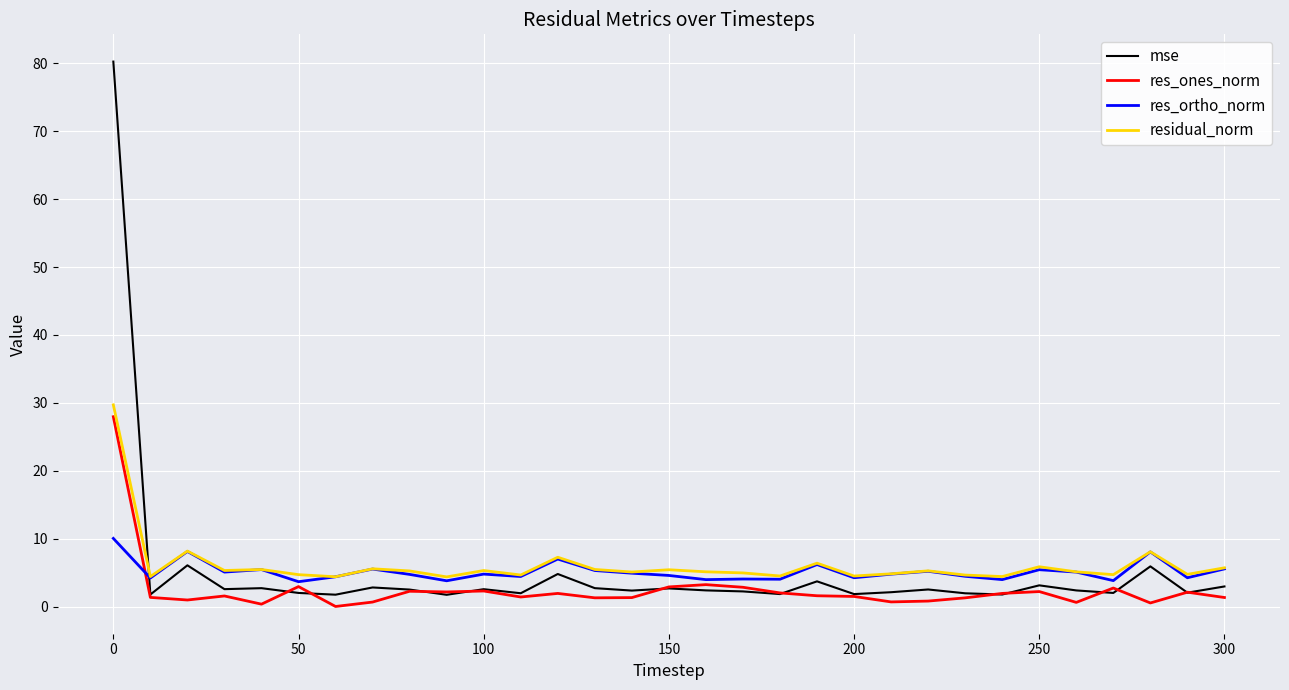

What is the greatest value displayed?

80.3